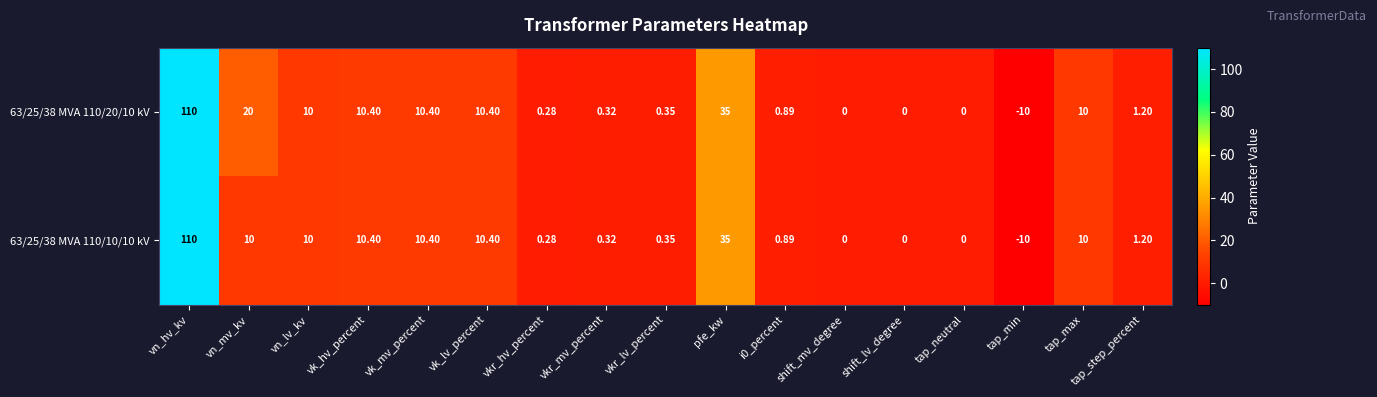

Which label corresponds to the smallest value in the chart?

tap_min